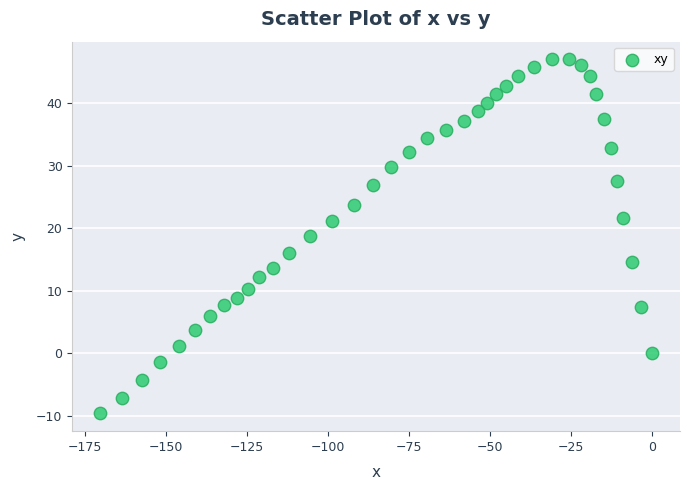

What Y value in the scatter plot is closest to 18?

18.7